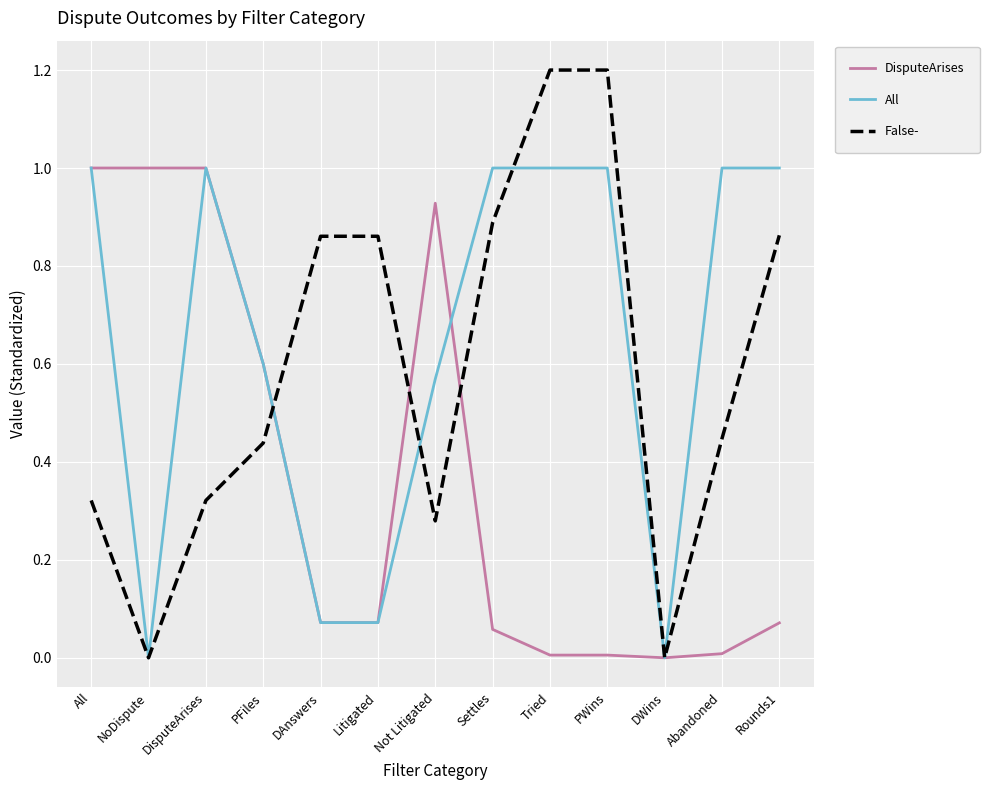

What is the maximum value shown in the chart?

1.2